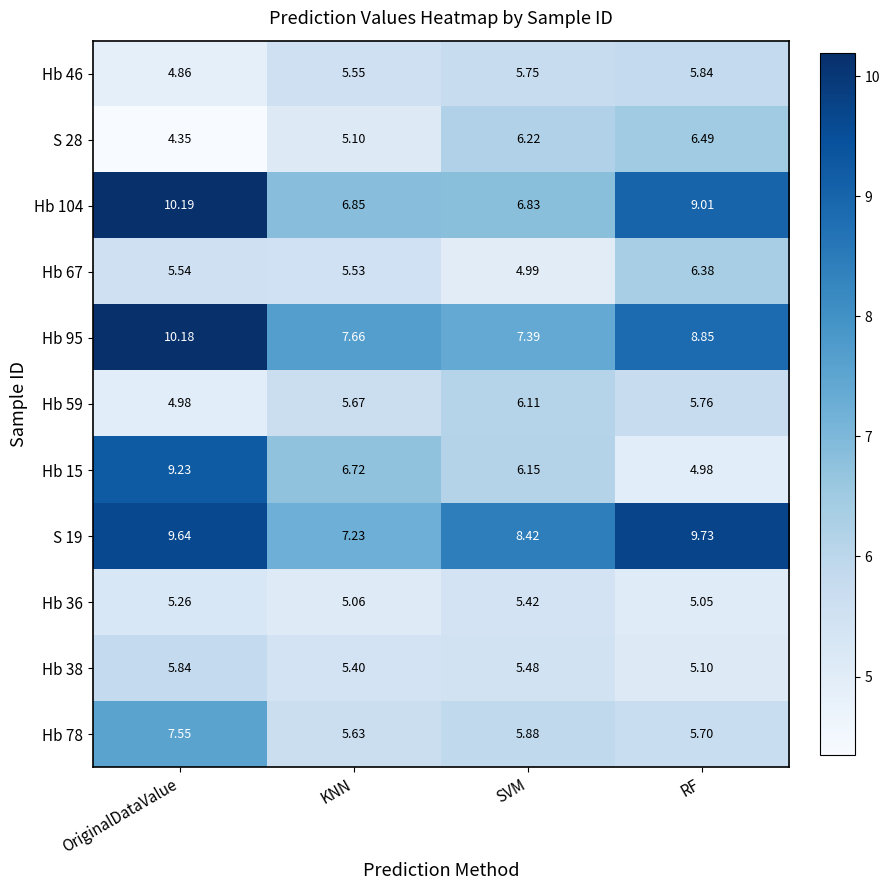

Rank the categories by Hb 36 value from lowest to highest.

RF, KNN, OriginalDataValue, SVM